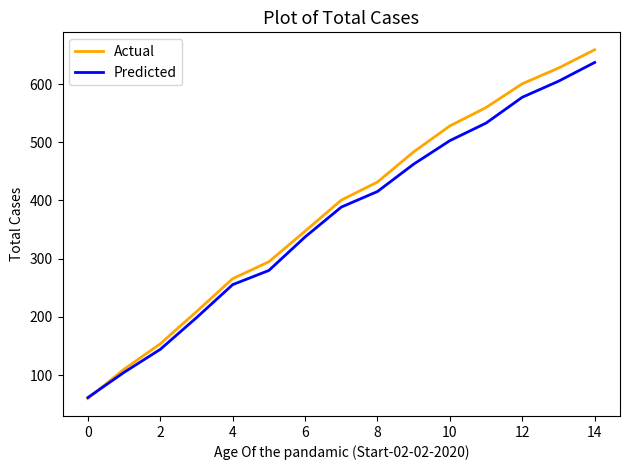

Which series has the largest range (max minus min)?

Actual